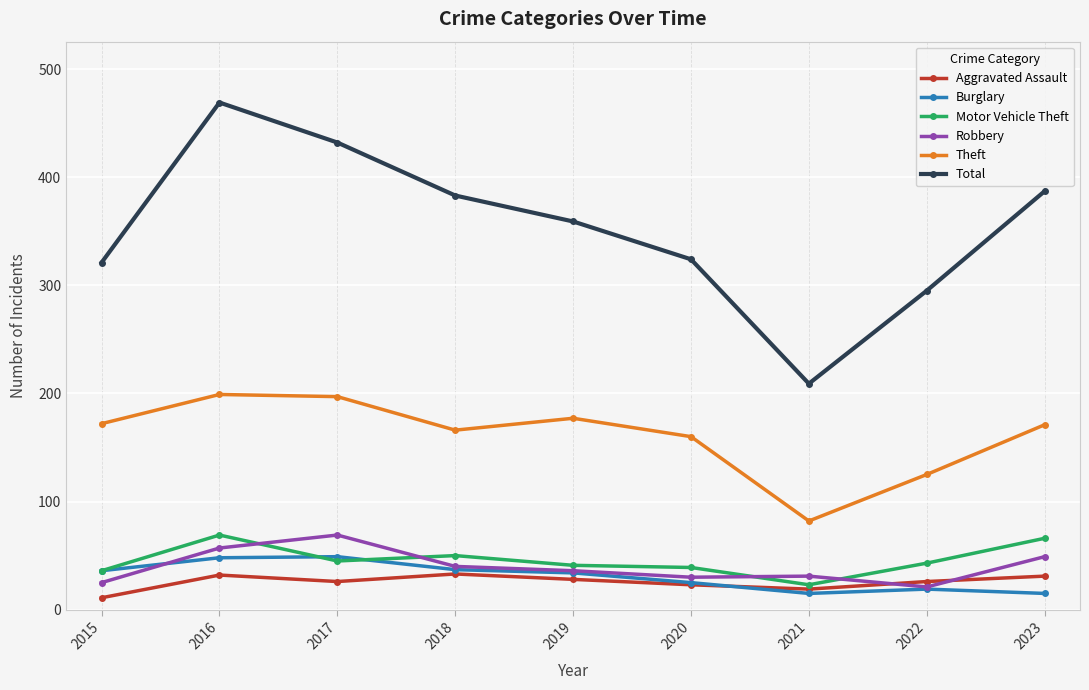

In Total, how many points are higher than both neighbors (excluding endpoints)?

1